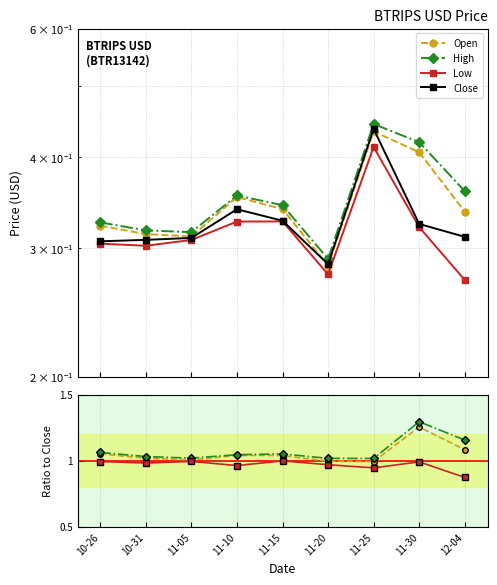

How many data points does each series have?

9